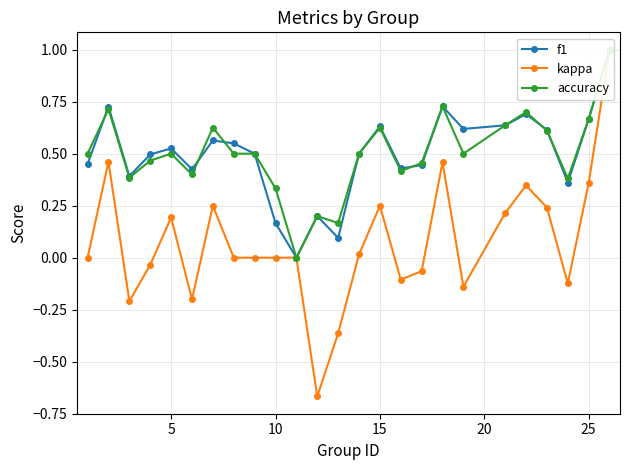

How many intersections are there between accuracy and f1?

6